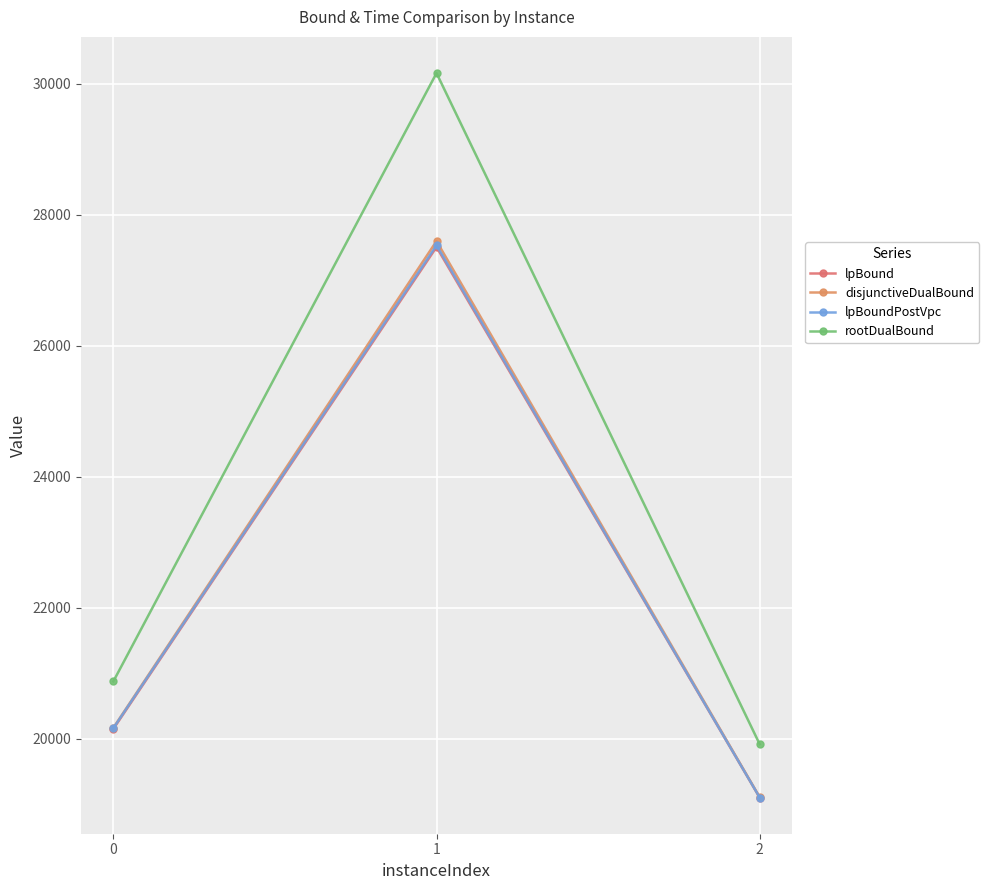

Which series has the largest total across all categories?

rootDualBound